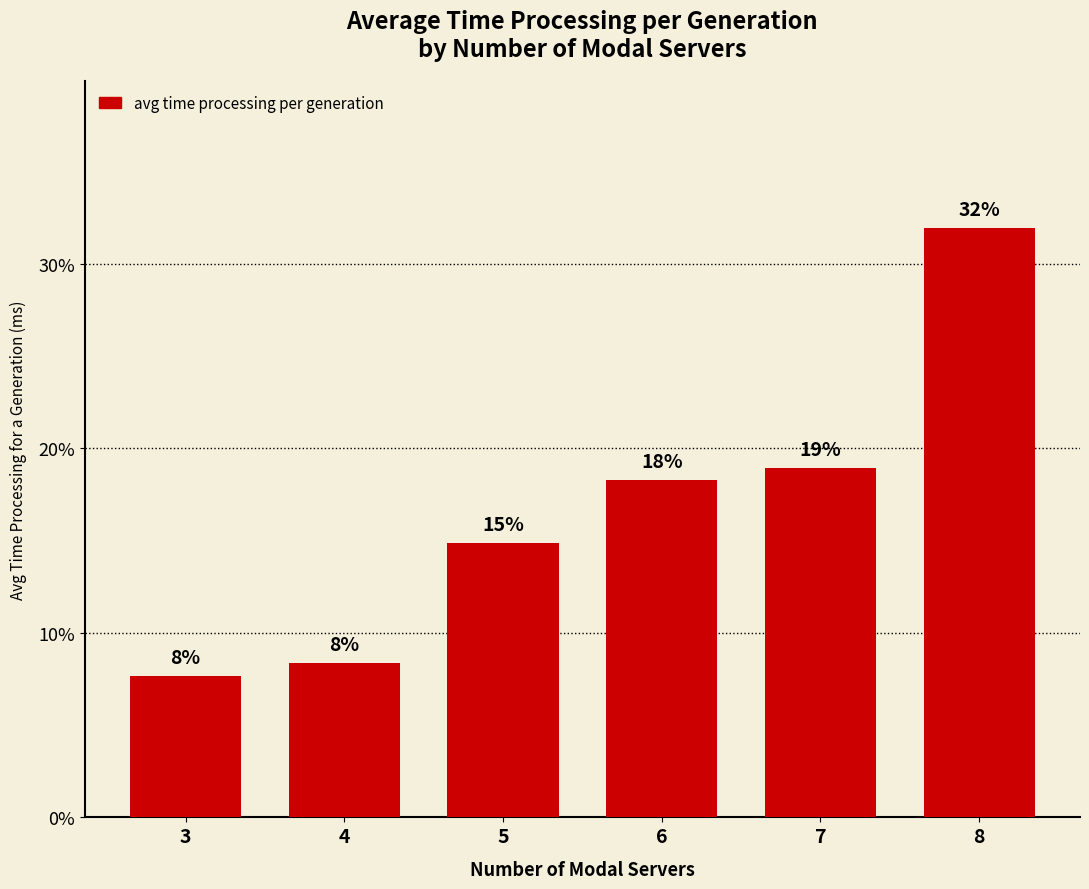

The value at 4 is 2.8. True or false?

False